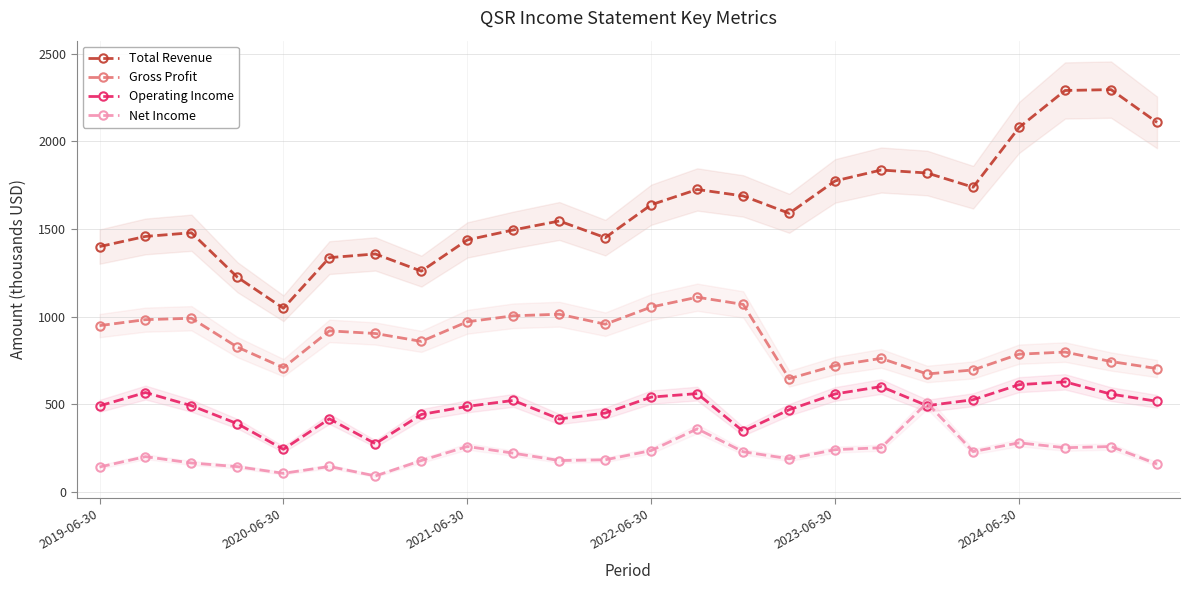

True or false: Total Revenue and Gross Profit cross at least once.

False